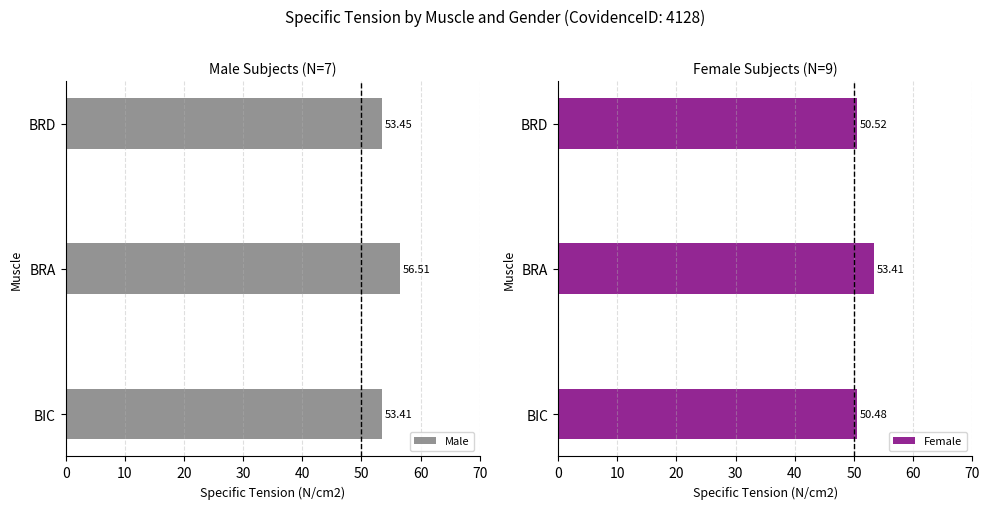

What is the average value of the Male series?

54.5